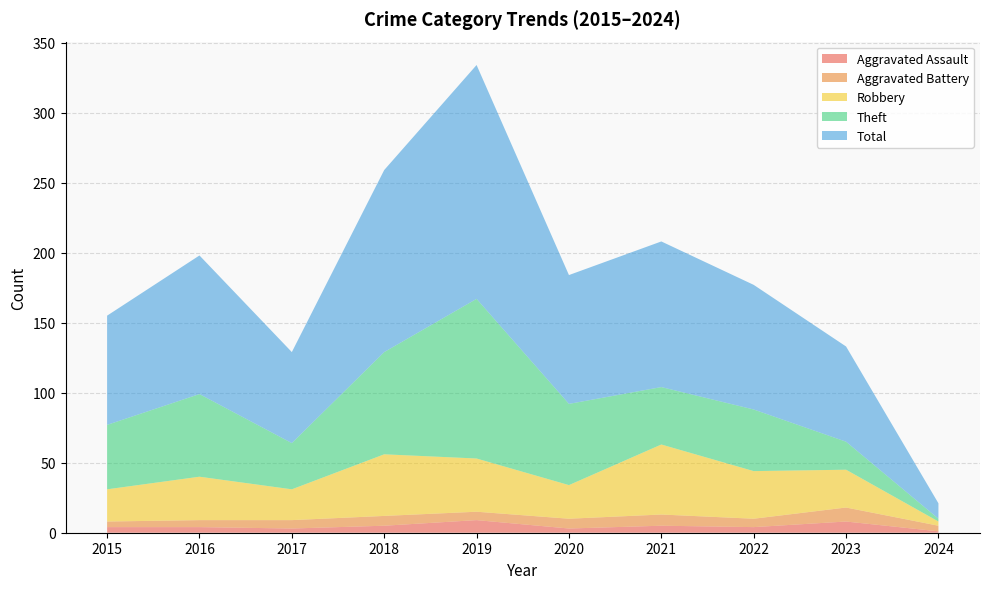

Reading left to right, transcribe all the data shown in this chart.

Aggravated Assault: 2015=4	2016=4	2017=3	2018=5	2019=9	2020=3	2021=5	2022=4	2023=8	2024=1
Aggravated Battery: 2015=4	2016=5	2017=6	2018=7	2019=6	2020=7	2021=8	2022=6	2023=10	2024=4
Robbery: 2015=23	2016=31	2017=22	2018=44	2019=38	2020=24	2021=50	2022=34	2023=27	2024=3
Theft: 2015=46	2016=59	2017=33	2018=73	2019=114	2020=58	2021=41	2022=44	2023=20	2024=2
Total: 2015=78	2016=99	2017=65	2018=130	2019=167	2020=92	2021=104	2022=89	2023=68	2024=11